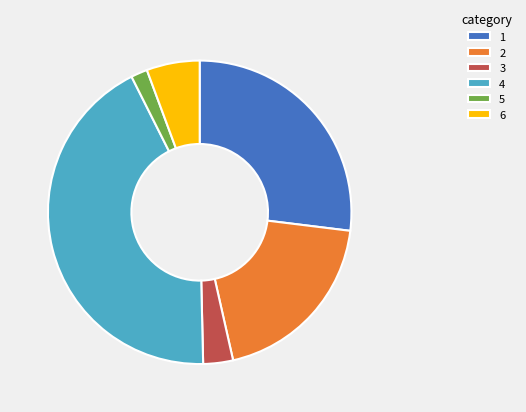

How many slices are in this pie chart?

6